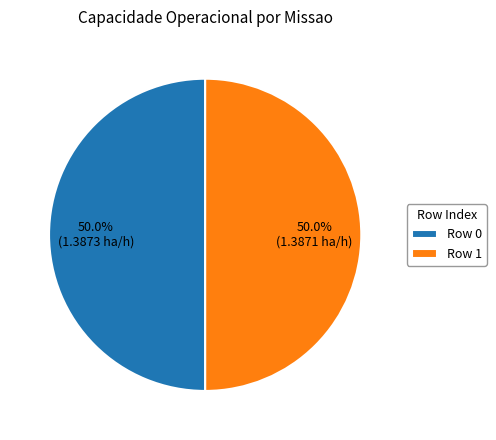

To the nearest percent, what is the average slice percentage?

50%